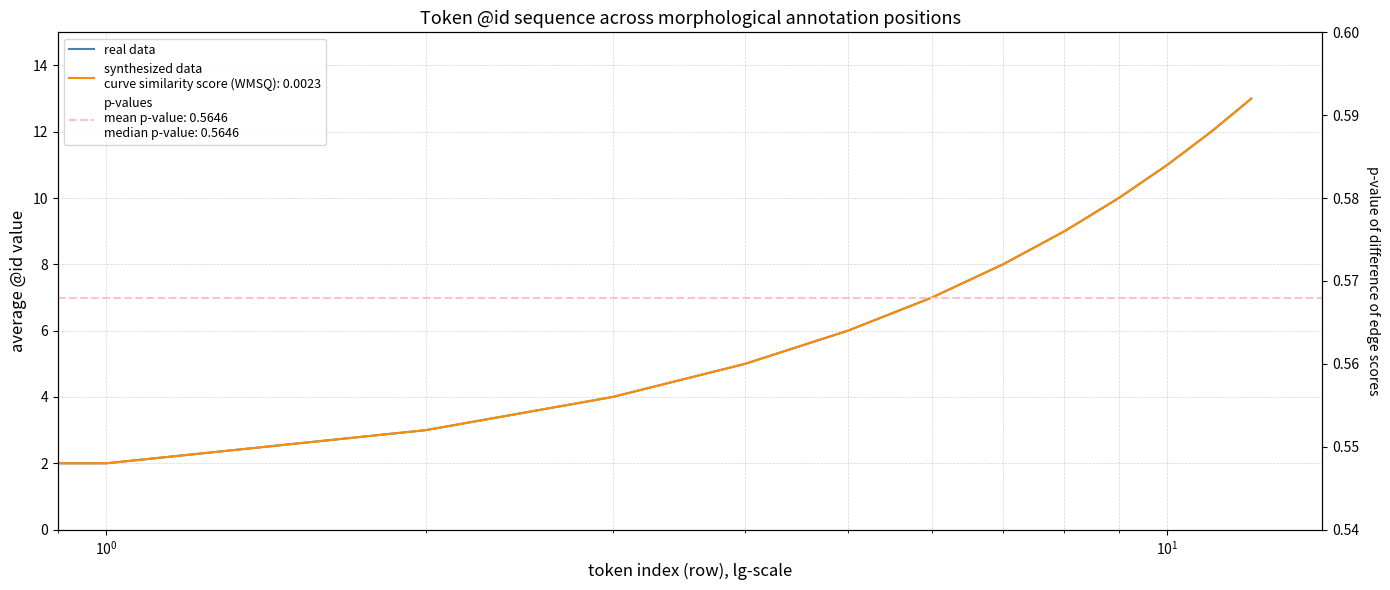

Is it true that the value at $\mathdefault{10^{0}}$ is 4?

False